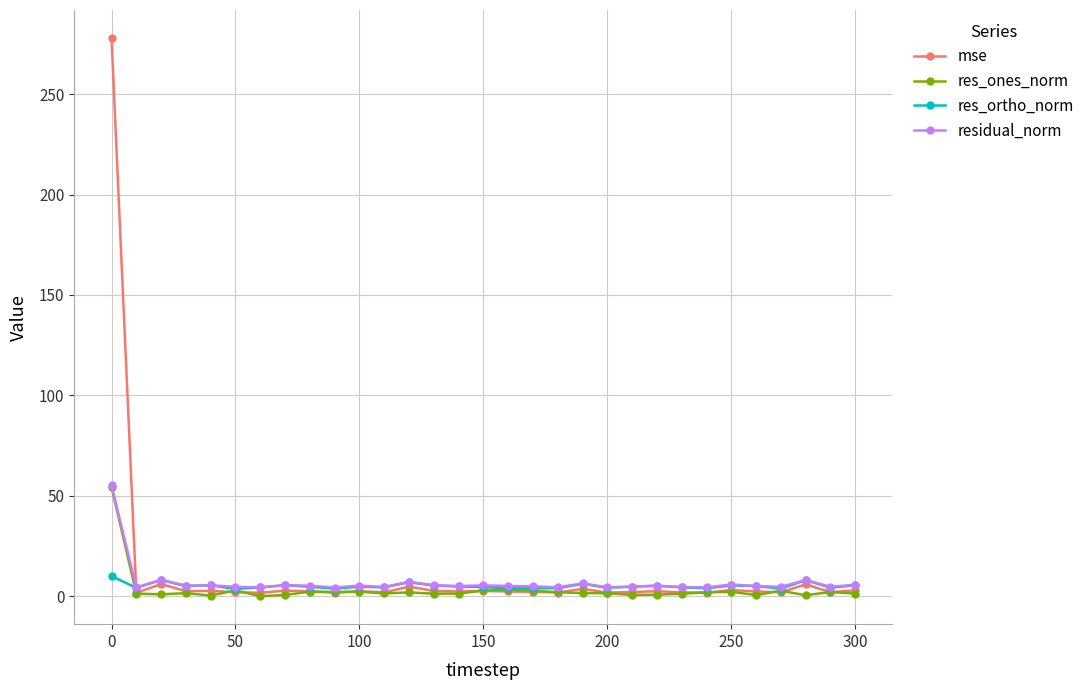

Which series has the widest spread of values?

mse